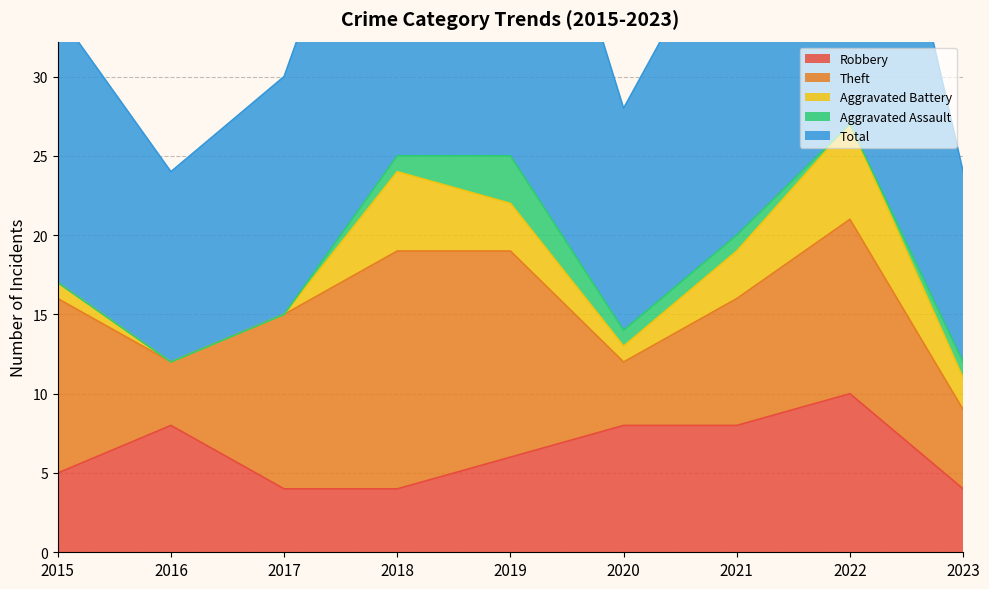

What is the sum of all Theft values?

82